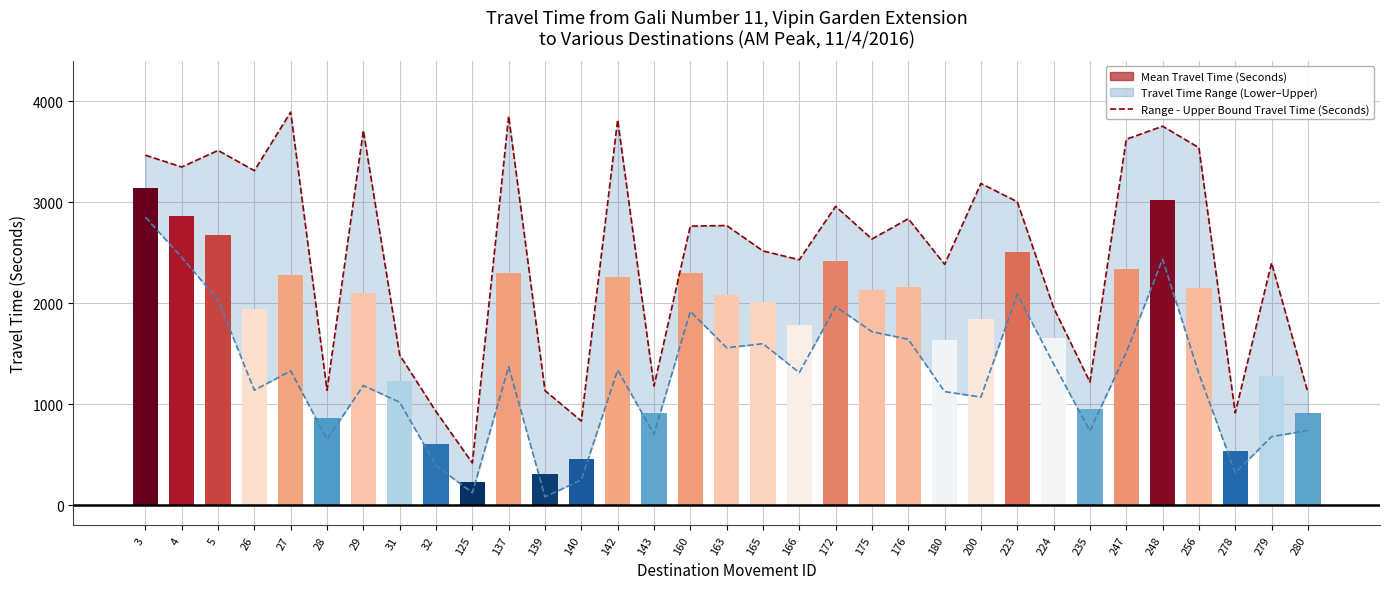

Where is Mean Travel Time (Seconds) nearest to the value 1686?

224